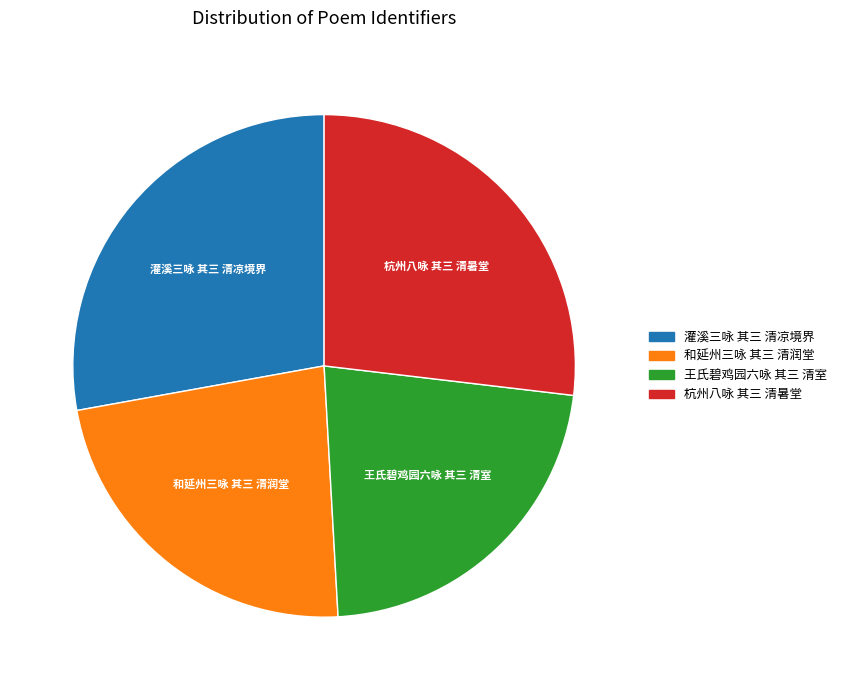

What is the ratio of the value at 王氏碧鸡园六咏 其三 清室 to the value at 和延州三咏 其三 清润堂?

1.0